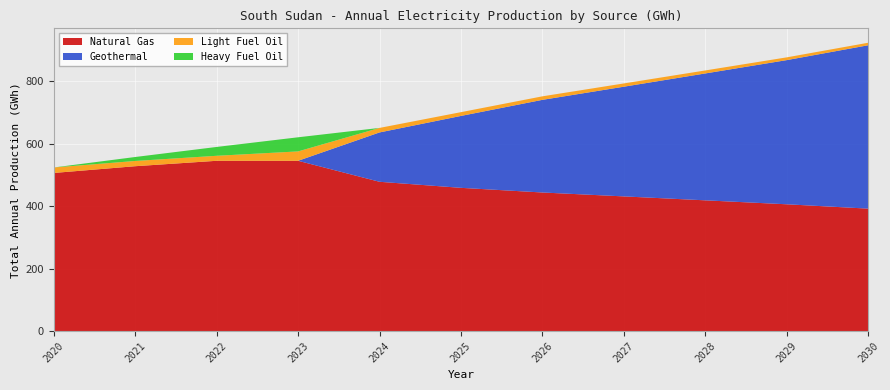

Reading right to left, transcribe all the data shown in this chart.

Natural Gas: 391.6	405.5	418.2	430.8	443.3	458.2	477.5	544.7	544.7	527.4	505.8
Geothermal: 522.7	461.3	405.9	351.0	296.4	230.1	157.9	0.0	0.0	0.0	0.0
Light Fuel Oil: 8.1	8.8	9.6	10.4	11.3	12.1	14.5	30.1	16.0	16.8	17.6
Heavy Fuel Oil: 0.0	0.0	0.0	0.0	0.0	0.0	0.0	45.2	28.3	12.7	0.0